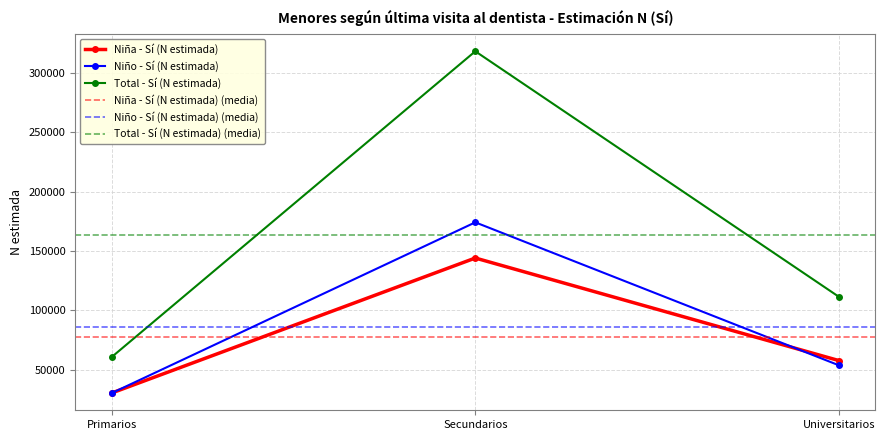

True or false: Niña - Sí (N estimada) has a value of 102486 at Universitarios.

False